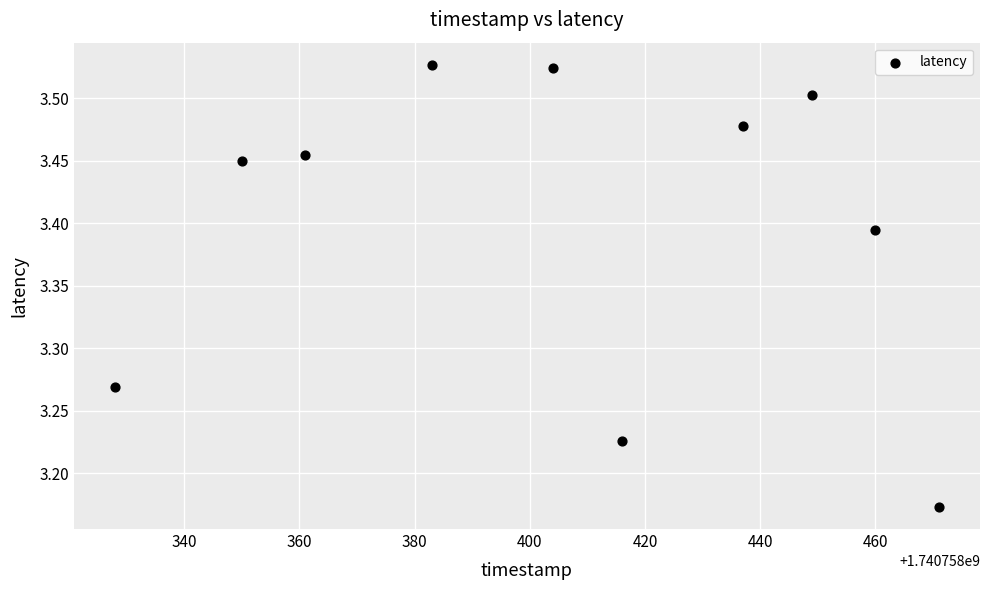

What is the average X value?

1740758405.9